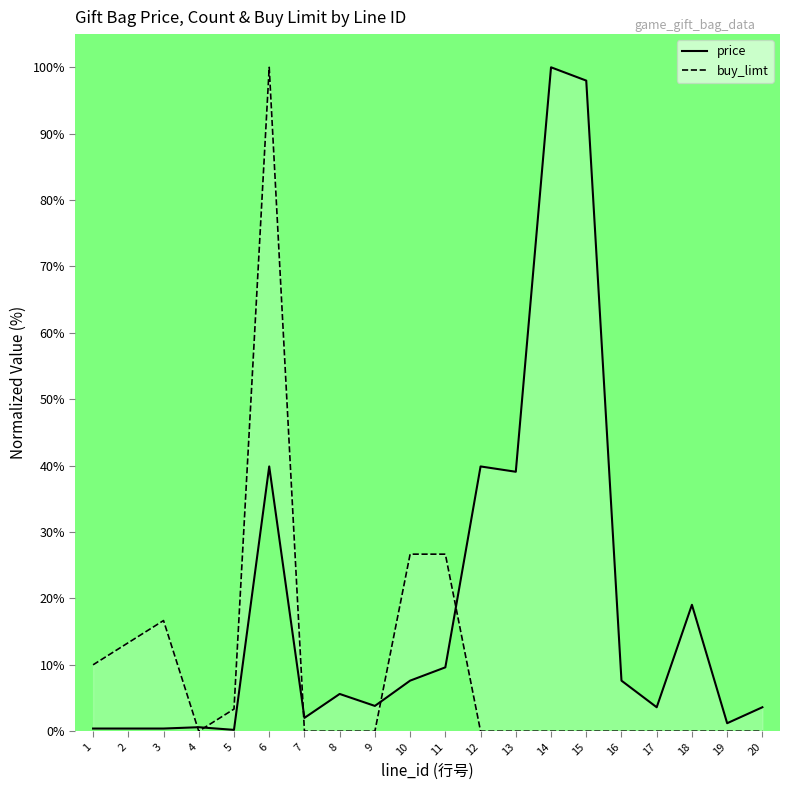

List the series in order of their peak value, highest first.

price, buy_limt